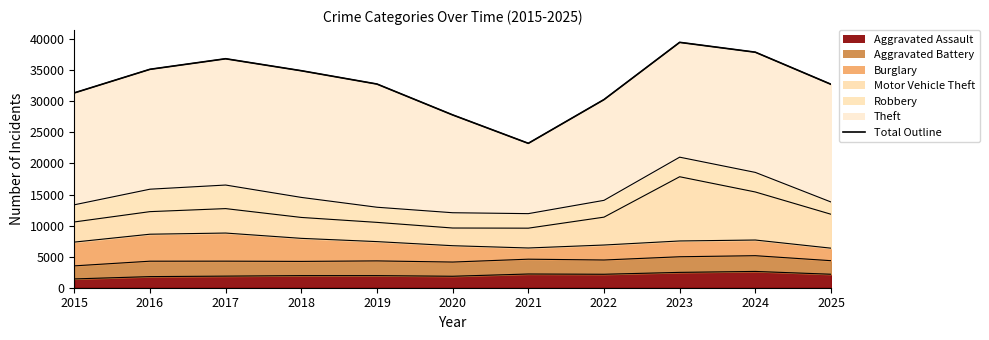

At which category does the data reach its first local peak?

2017